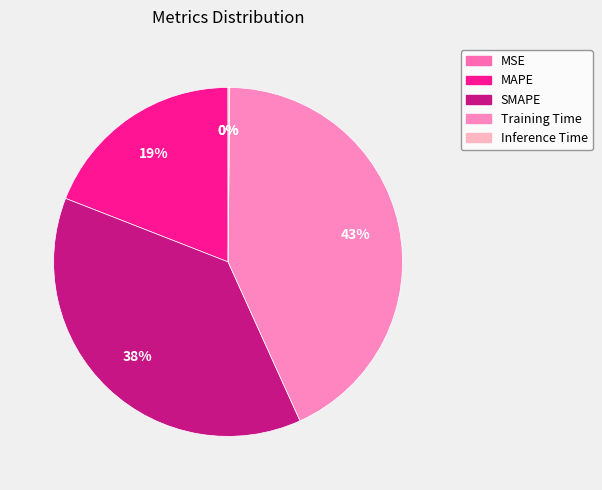

Rank the categories by value from highest to lowest.

Training Time, SMAPE, MAPE, Inference Time, MSE